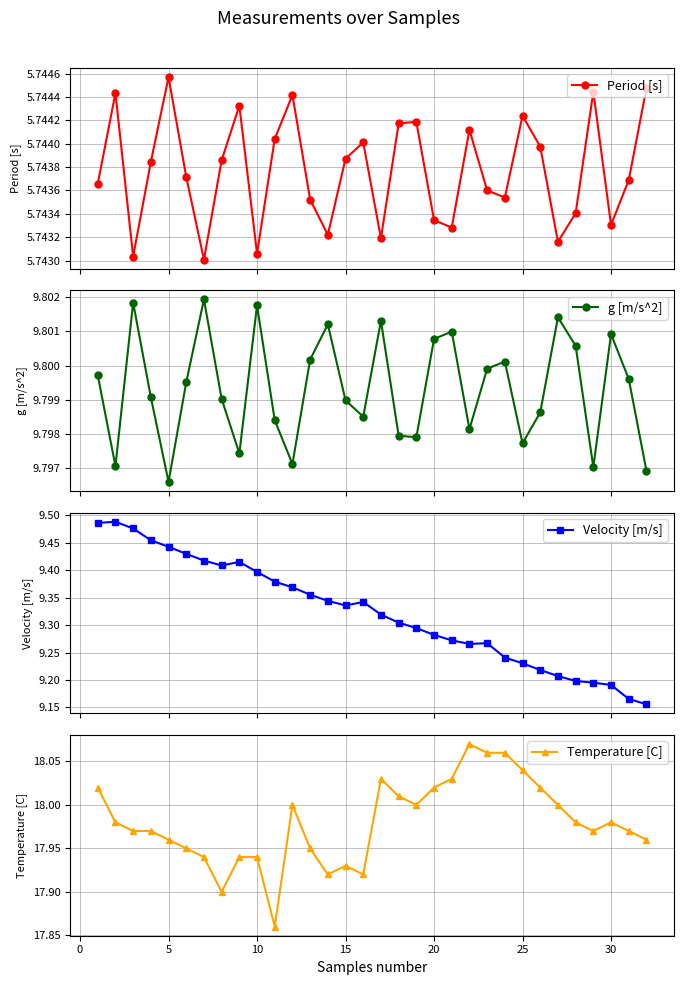

Count the Period [s] values in the range 5 to 6.

32